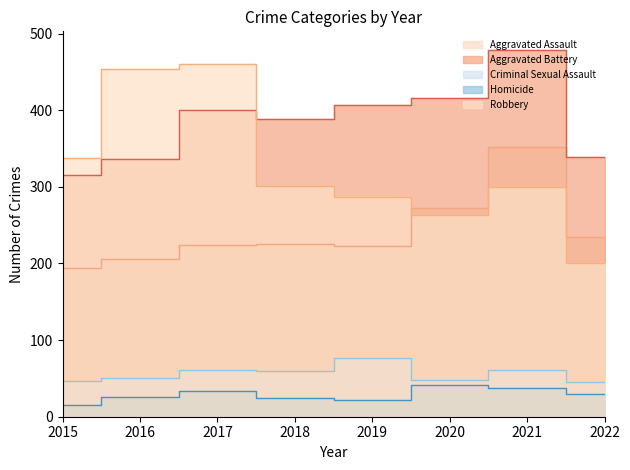

Is the value of Aggravated Battery at 2018 greater than the value of Criminal Sexual Assault at 2021?

Yes